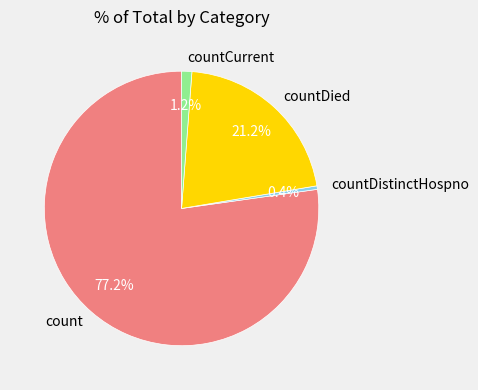

What percentage is the count slice, to the nearest percent?

77%